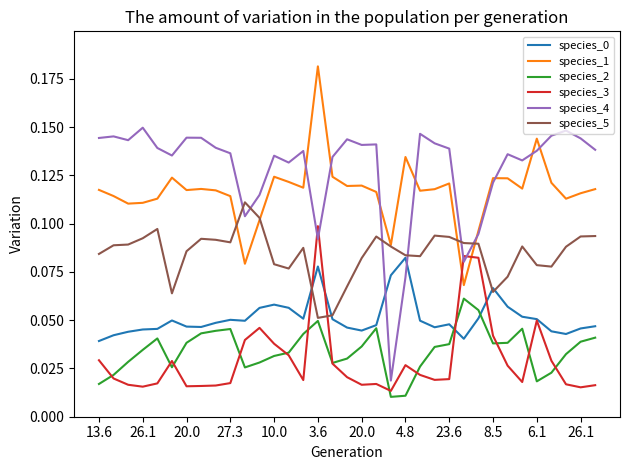

True or false: species_1 and species_0 cross at least once.

False